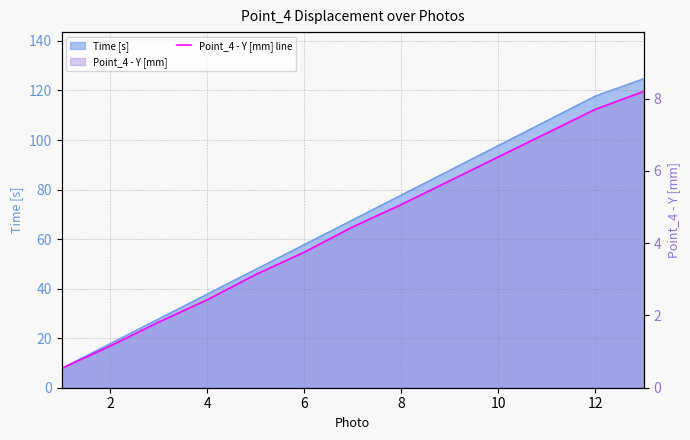

The chart shows a value of 3.0 at 4. True or false?

False